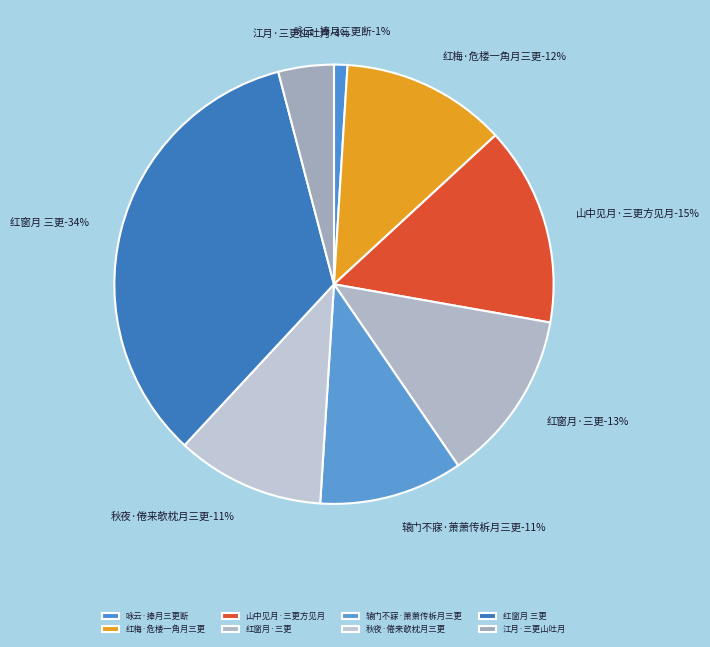

The 红窗月 三更 slice represents 19% of the pie. True or false?

False